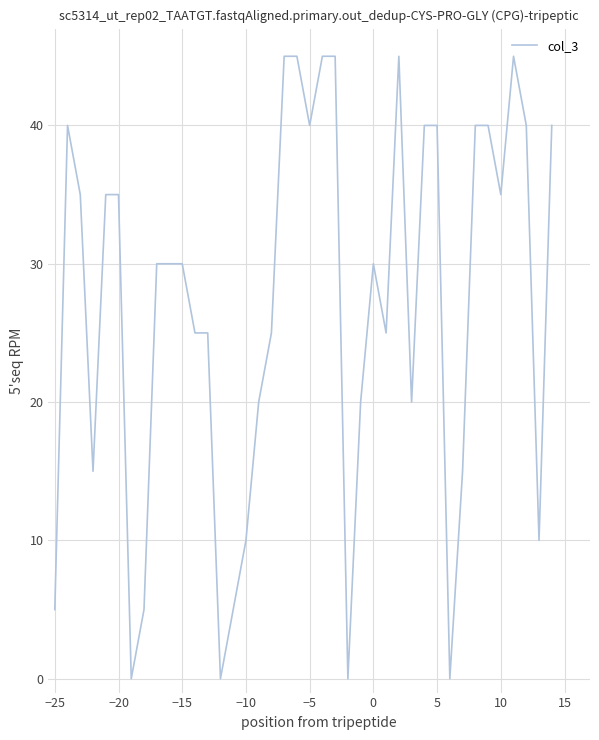

What is the maximum value shown in the chart?

45